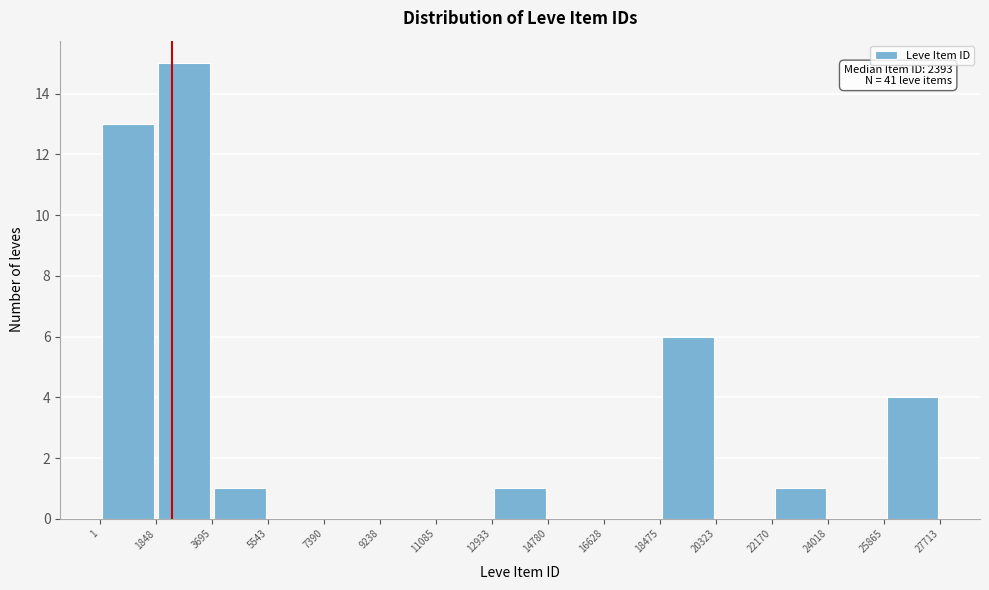

Which range on the x-axis has the tallest bar?

1848 to 3695